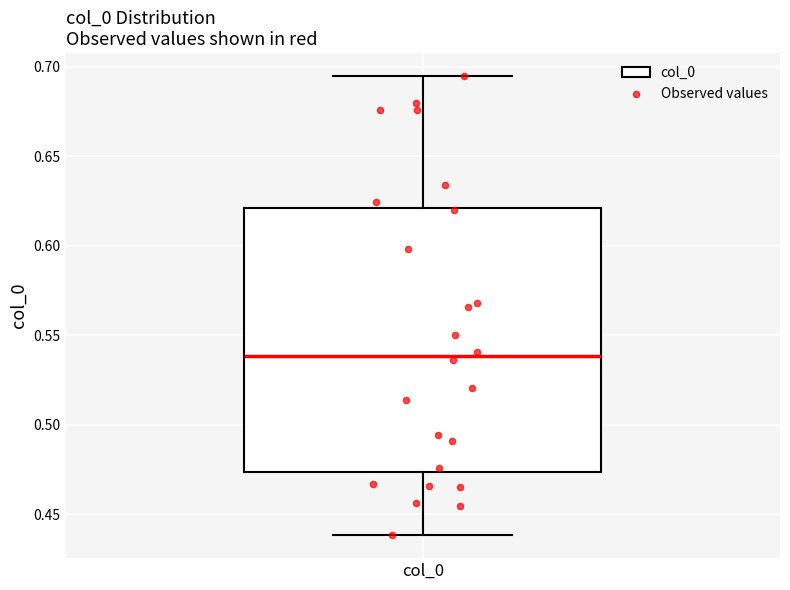

Transcribe this box plot: give where the median line is, the range the box spans, and where the two whiskers end, as read against the y-axis. The values are not printed on the chart, so give them approximately, as read against the axis.

median 0.540, box 0.475 to 0.620, whiskers 0.440 to 0.695